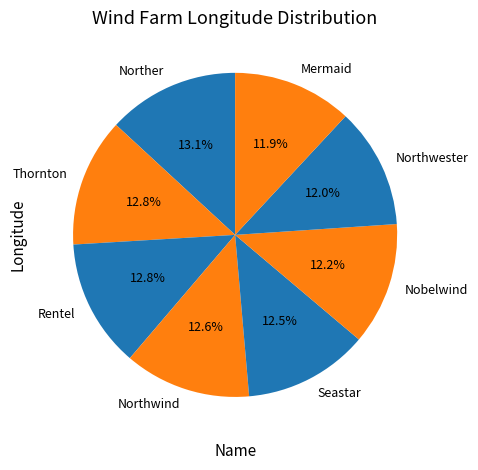

Does any single category account for the majority?

No